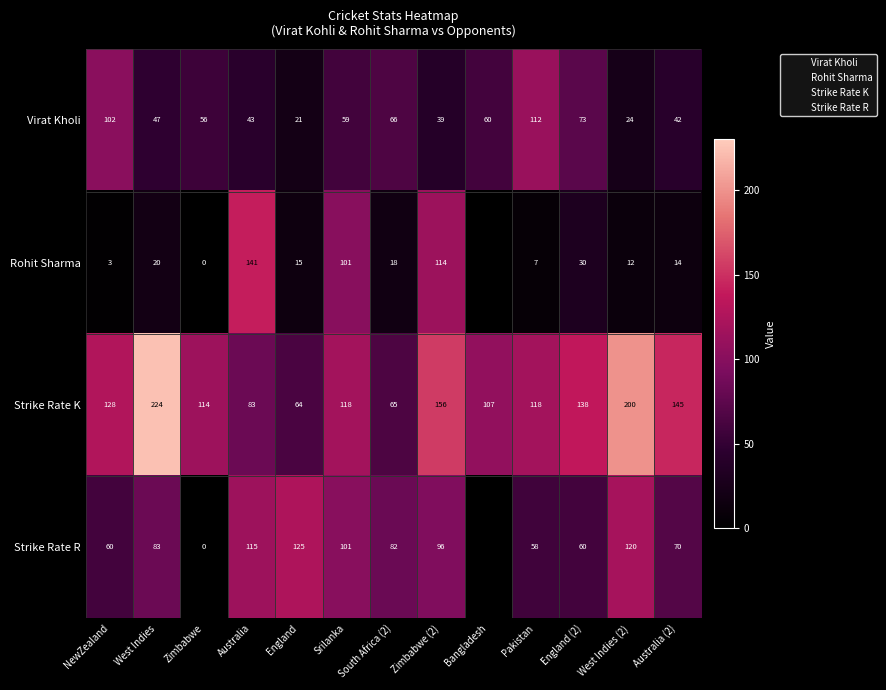

Which has a higher value, England or South Africa (2)?

South Africa (2)